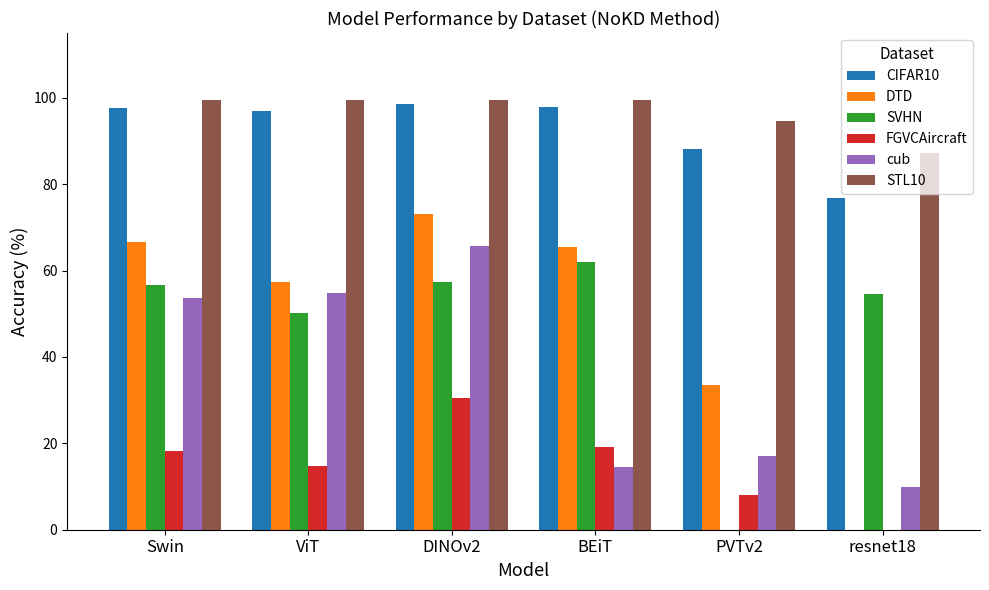

The FGVCAircraft series shows 14.9 at ViT. True or false?

True